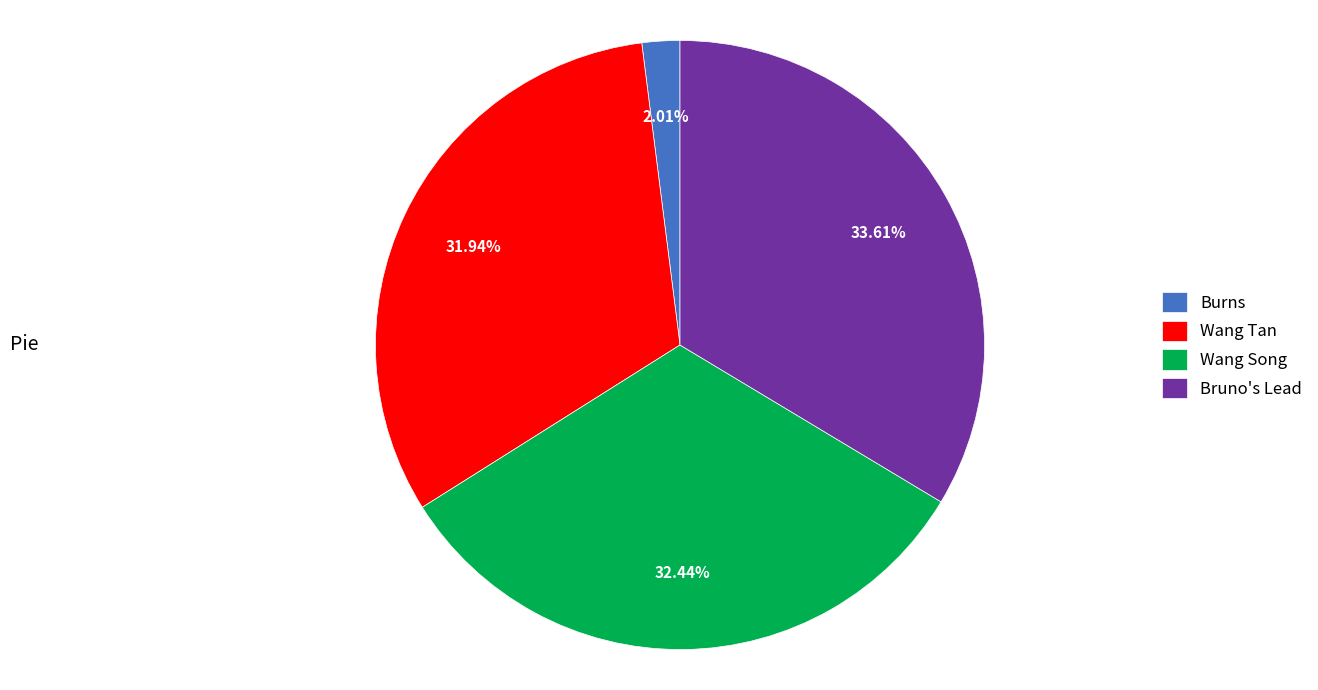

Which has a higher value, Wang Song or Burns?

Wang Song